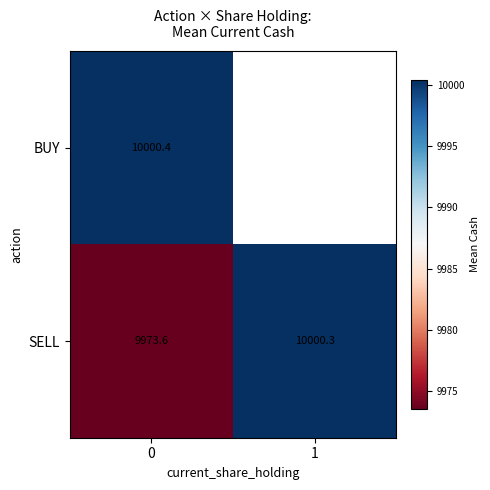

List the labels in order of BUY value, smallest first.

0, 1